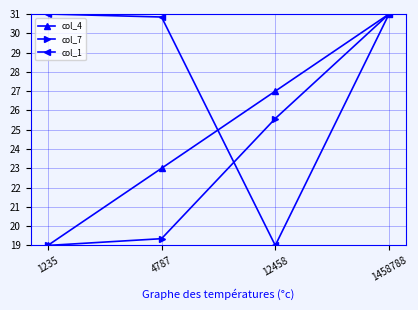

List the series in order of their overall mean, highest first.

col_1, col_4, col_7